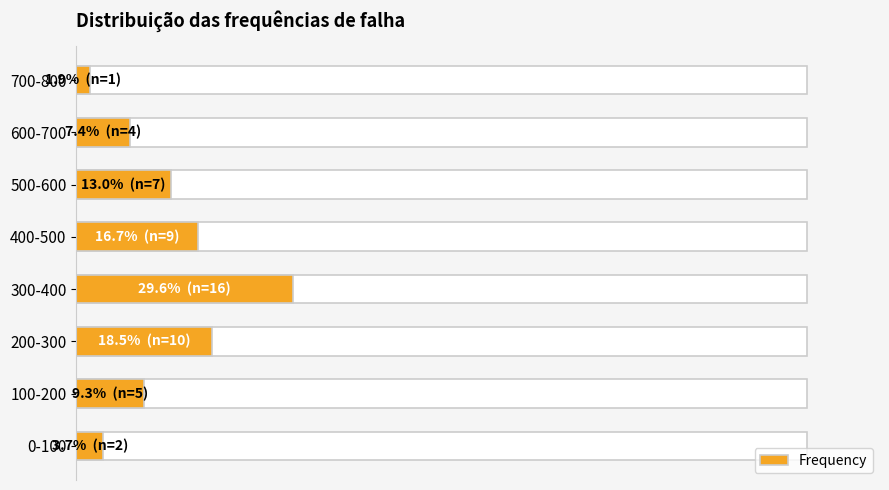

The chart shows a value of 29.8 at 400-500. True or false?

False